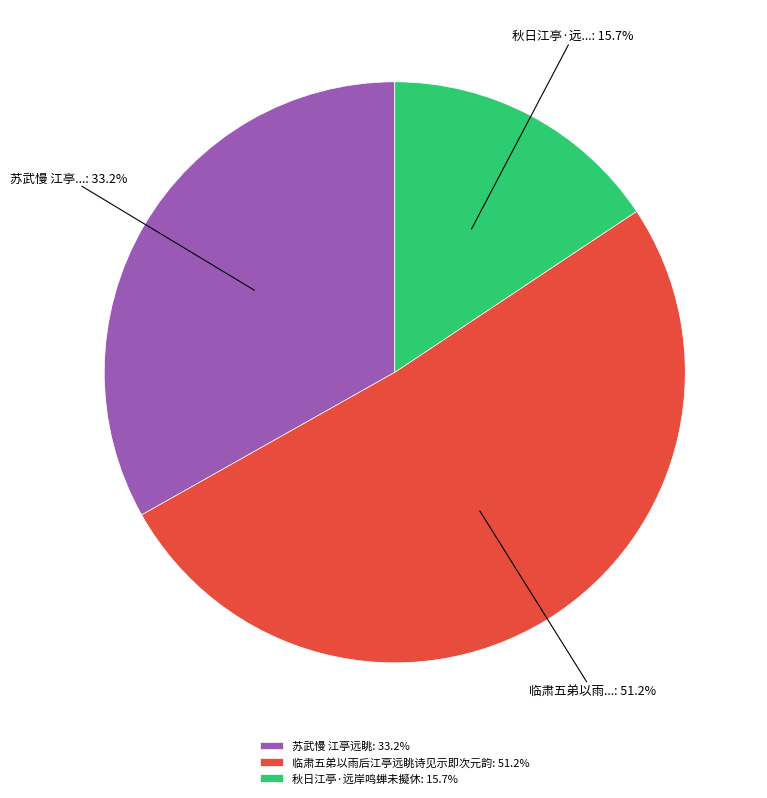

Is there any slice that represents more than half of the pie?

Yes